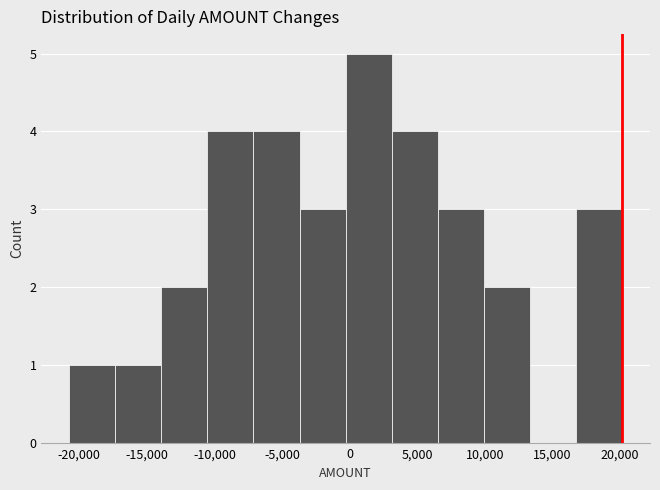

What is the height of the bar covering 6500 to 10000 on the x-axis? Neither the bar edges nor the heights are printed on the chart, so give them approximately, as read against the axes.

3